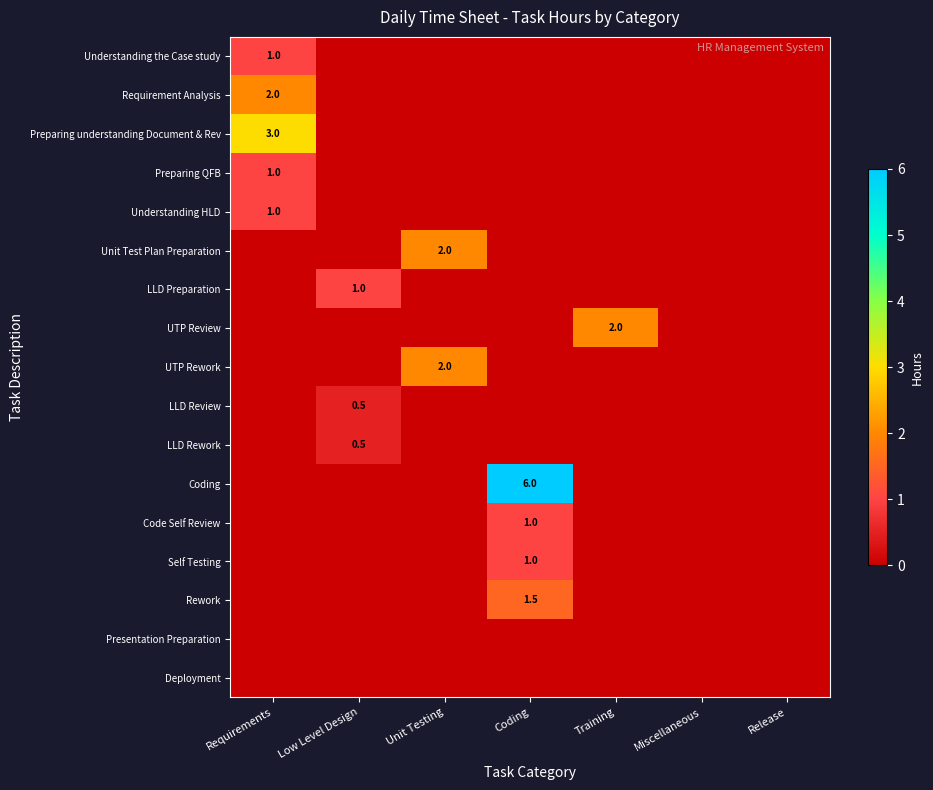

True or false: Self Testing has a value of 1.0 at Coding.

True